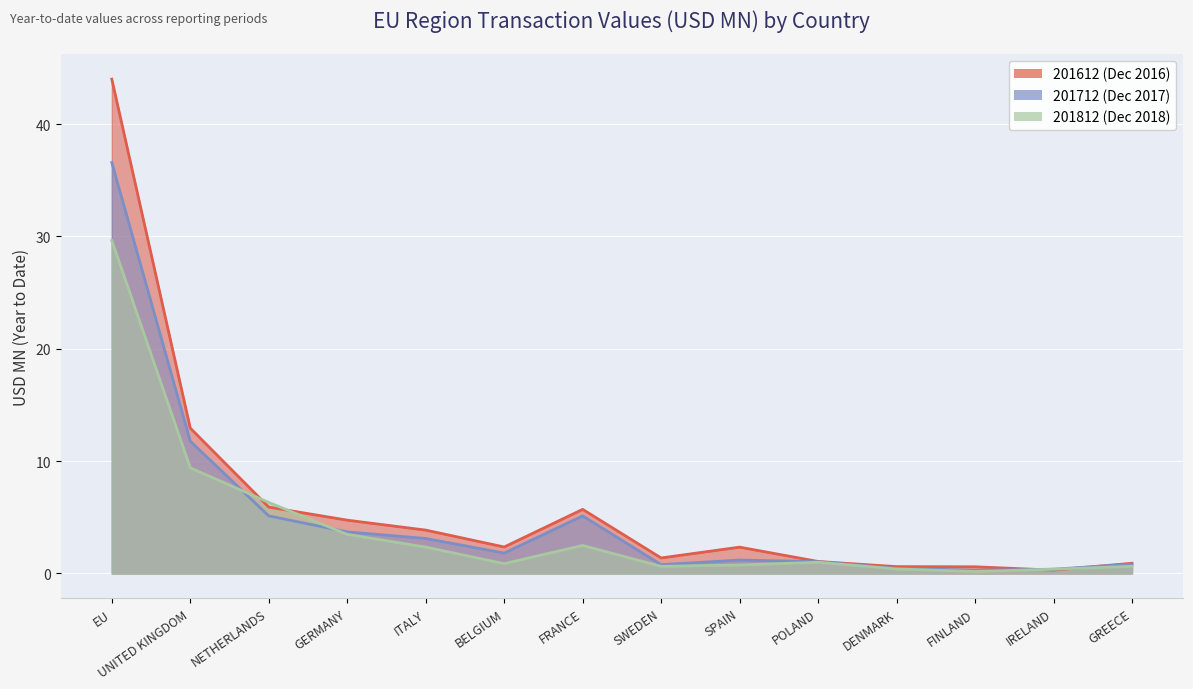

List the labels in order of 201812 value, largest first.

EU, UNITED KINGDOM, NETHERLANDS, GERMANY, FRANCE, ITALY, POLAND, BELGIUM, SPAIN, GREECE, SWEDEN, DENMARK, IRELAND, FINLAND